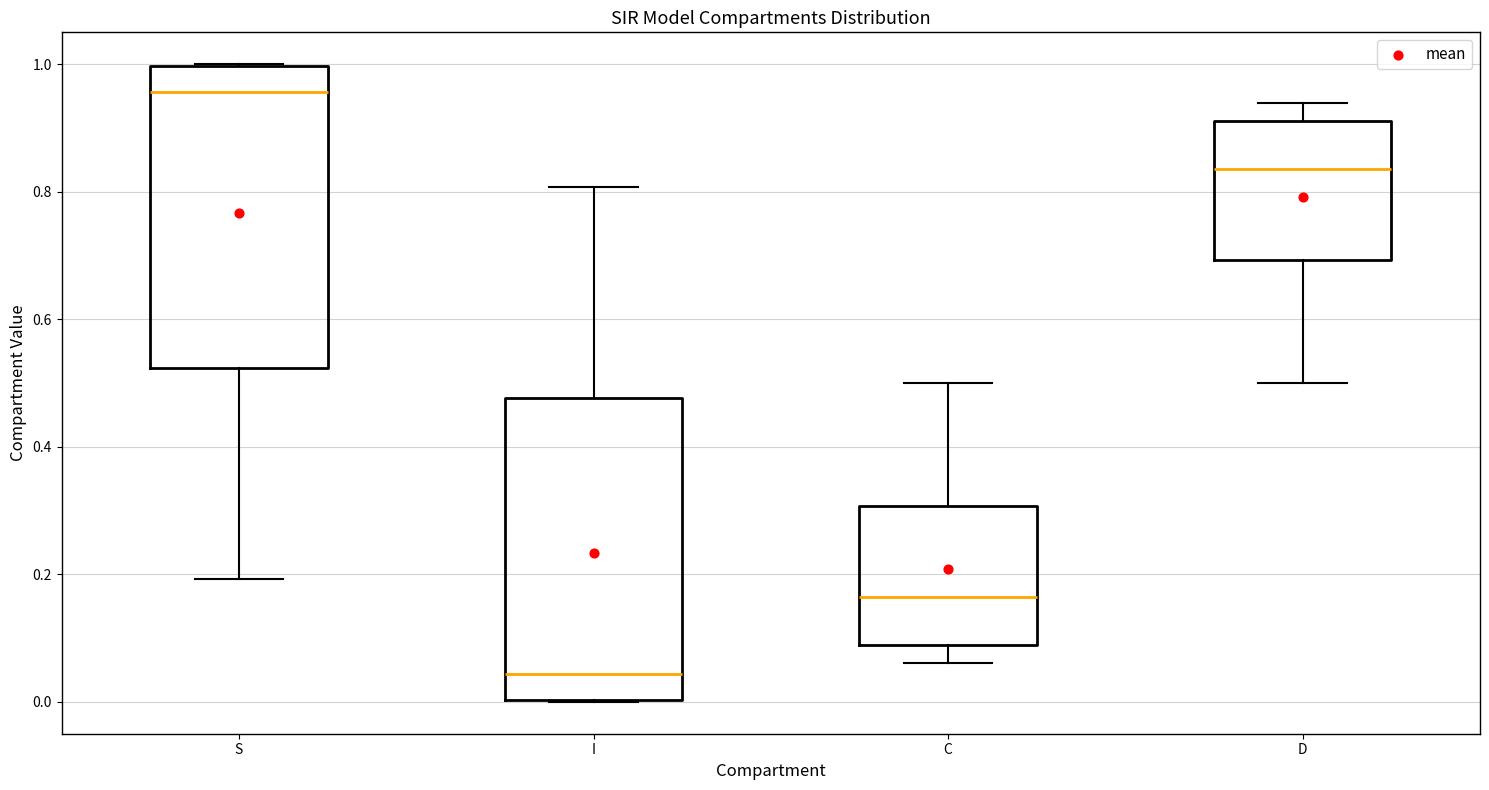

Reading left to right, read every box against the y-axis: the position of its median line, the range the box covers, and the ends of its whiskers. The values are not printed on the chart, so give them approximately, as read against the axis.

S: median 0.96, box 0.52 to 1.00, whiskers 0.20 to 1.00
I: median 0.04, box 0.00 to 0.48, whiskers 0.00 to 0.80
C: median 0.16, box 0.08 to 0.30, whiskers 0.06 to 0.50
D: median 0.84, box 0.70 to 0.92, whiskers 0.50 to 0.94